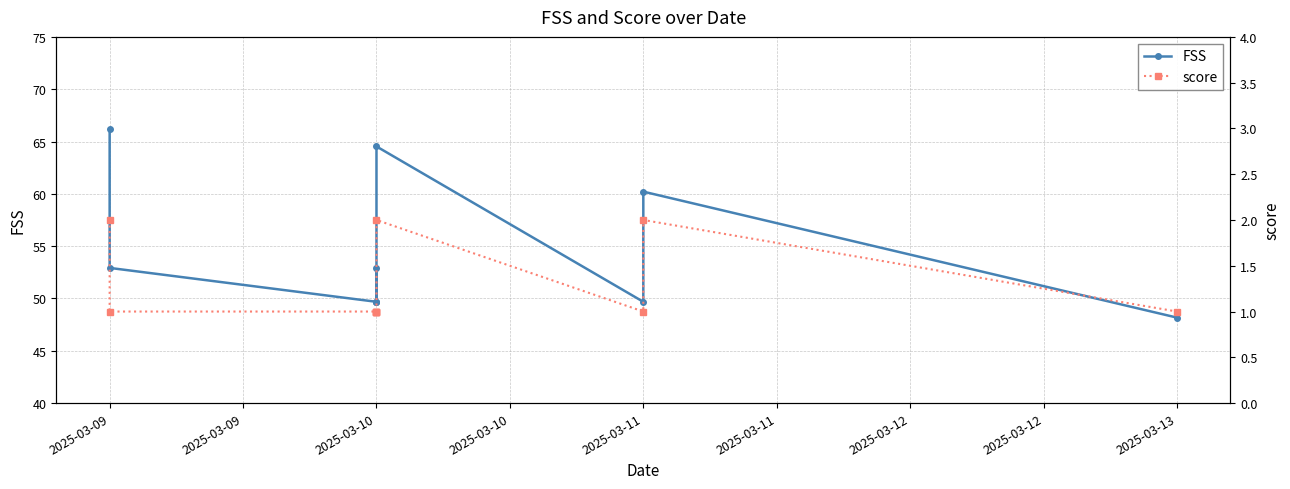

At which label does FSS first exceed 52?

2025-03-09